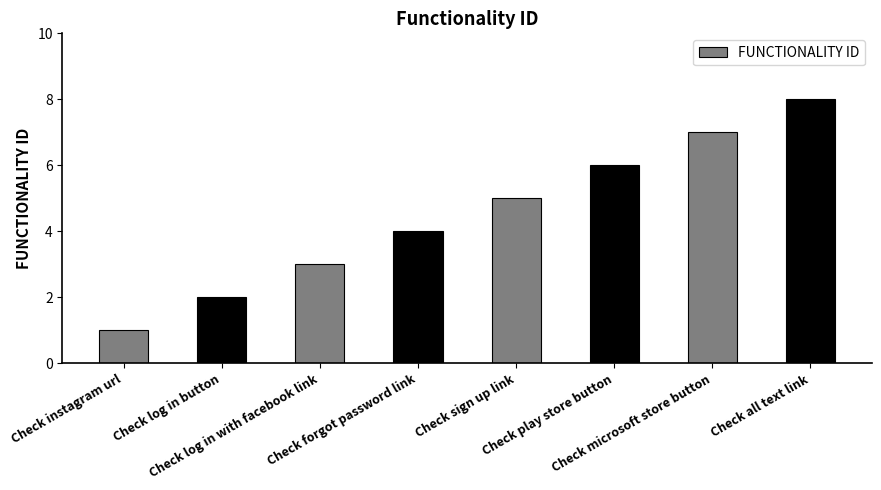

What is the difference between the maximum and second lowest values?

6